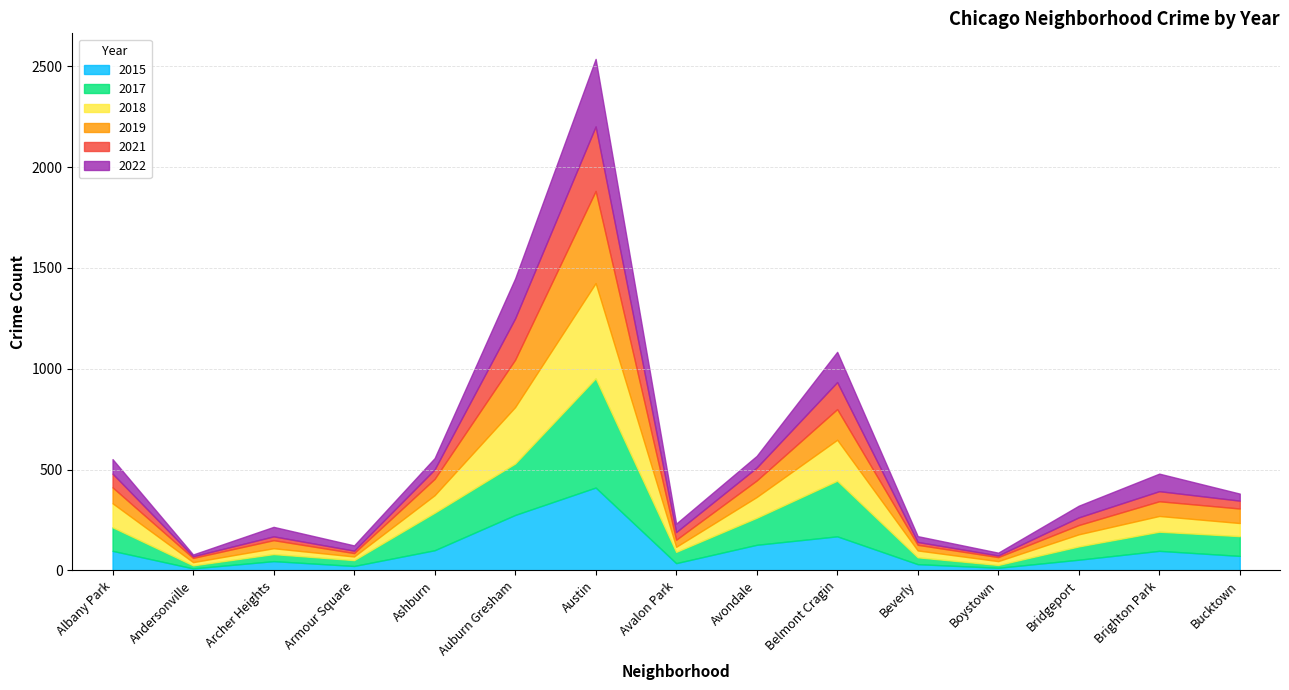

What position from the right is Brighton Park?

2